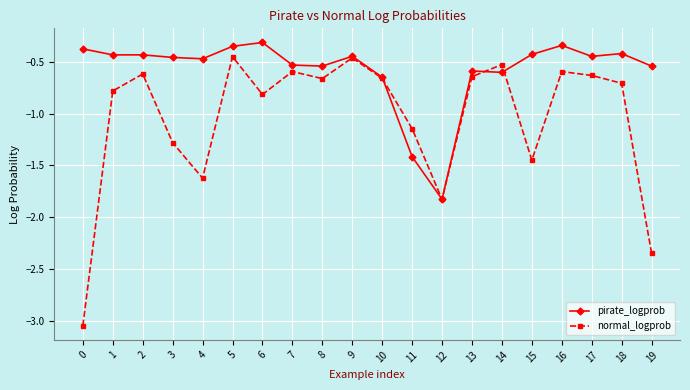

At which category does normal_logprob reach its first local peak?

2